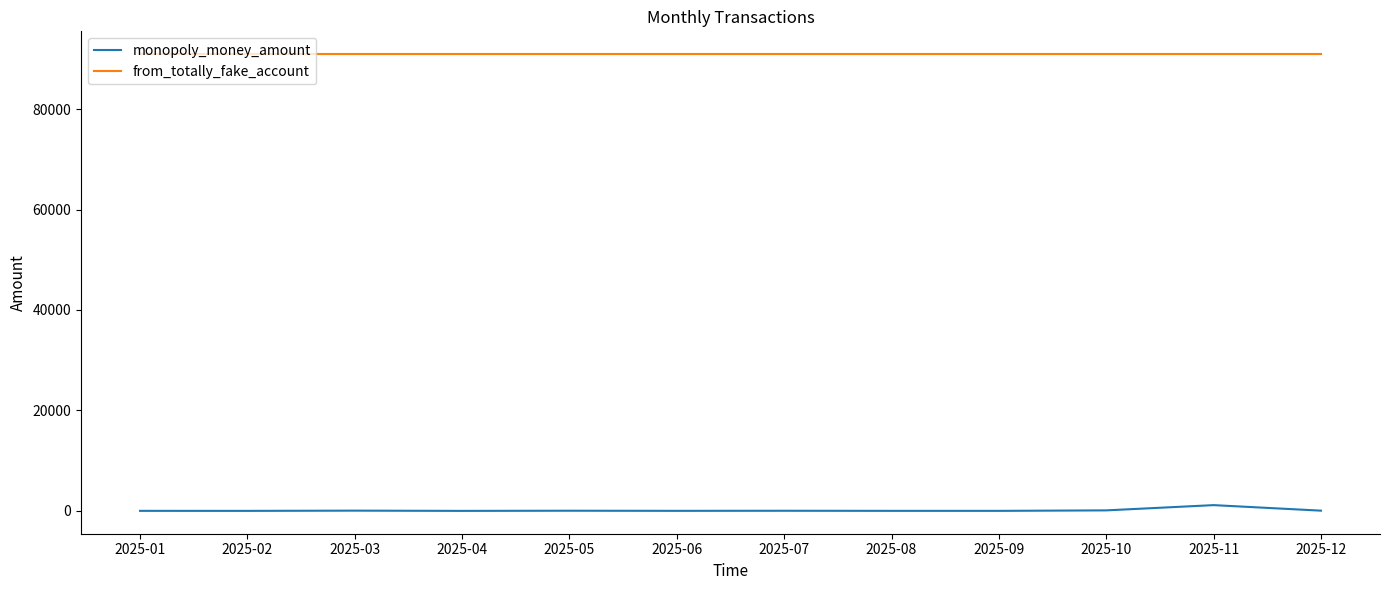

What are all the series names shown in the legend?

monopoly_money_amount, from_totally_fake_account